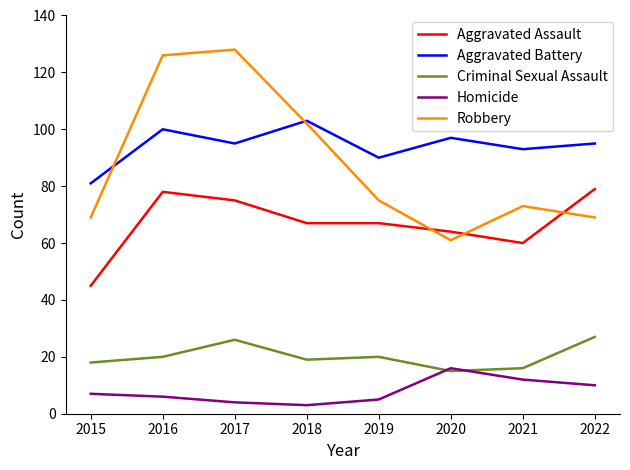

What is the lowest value of the Aggravated Assault series?

45